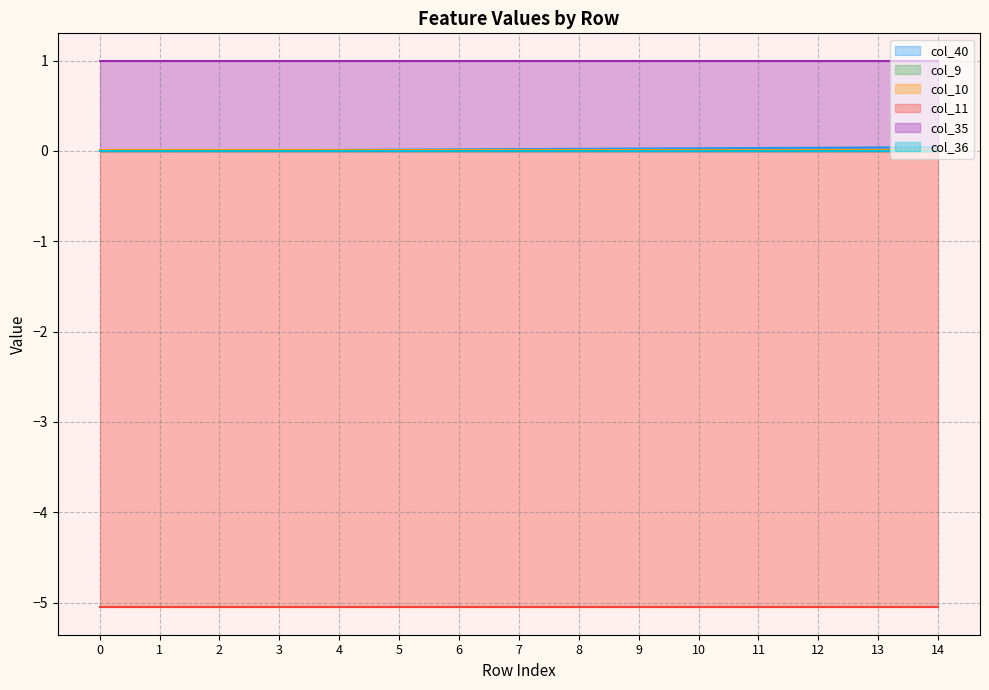

True or false: col_9 and col_40 intersect in this chart.

False